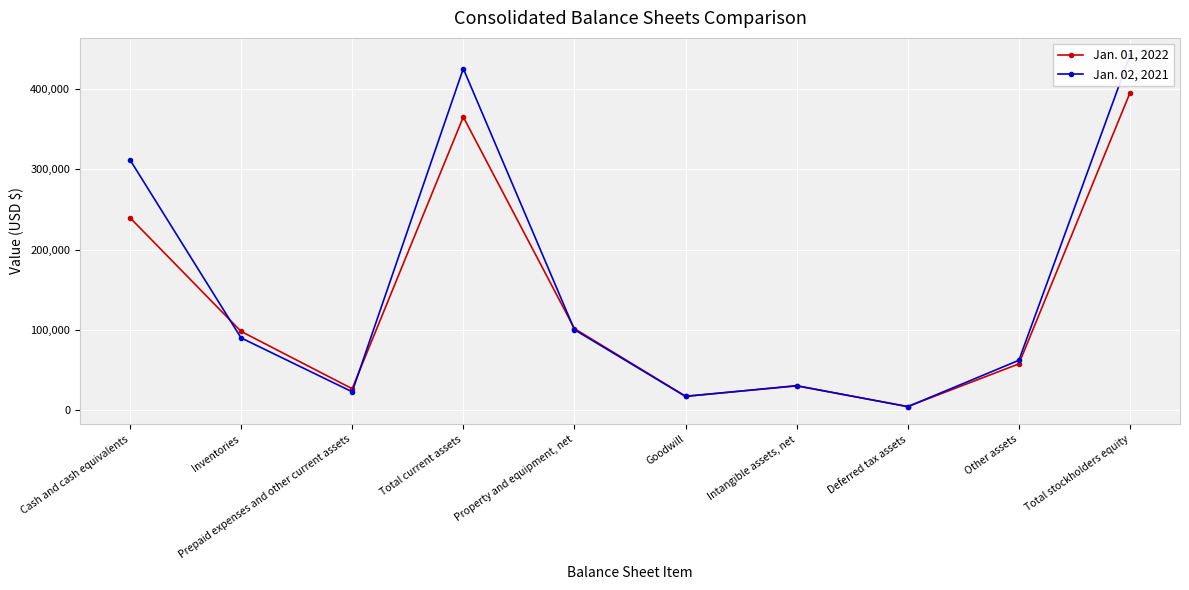

Does the chart display data point markers on the line(s)?

Yes